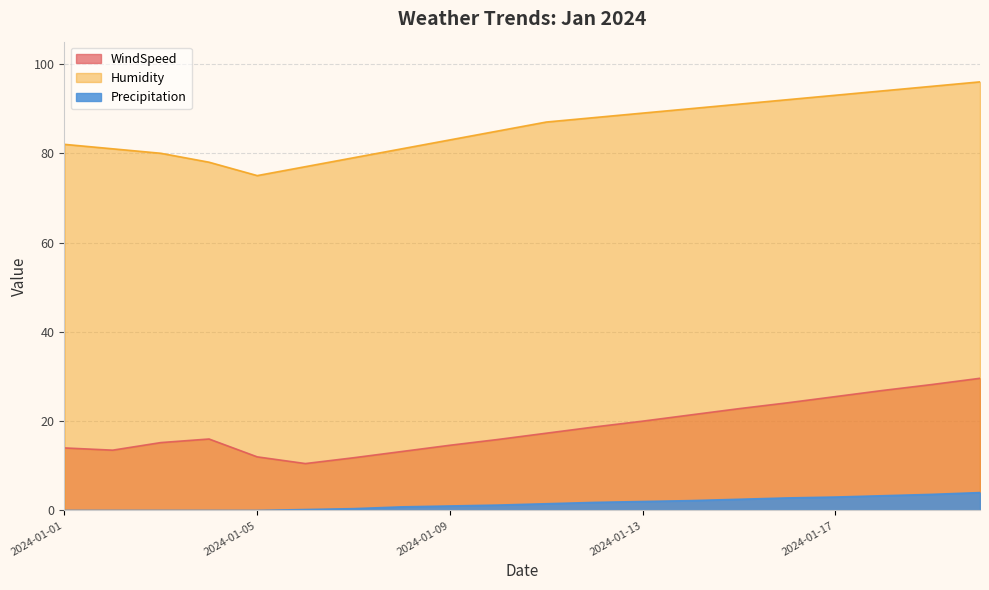

Which has a higher value, 2024-01-11 or 2024-01-19?

2024-01-19